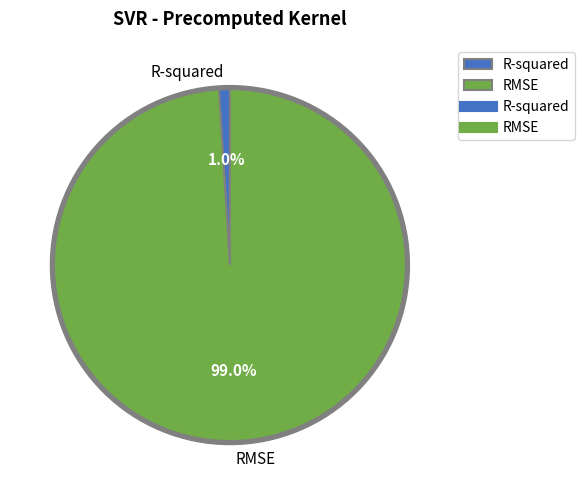

Which category accounts for the majority?

RMSE